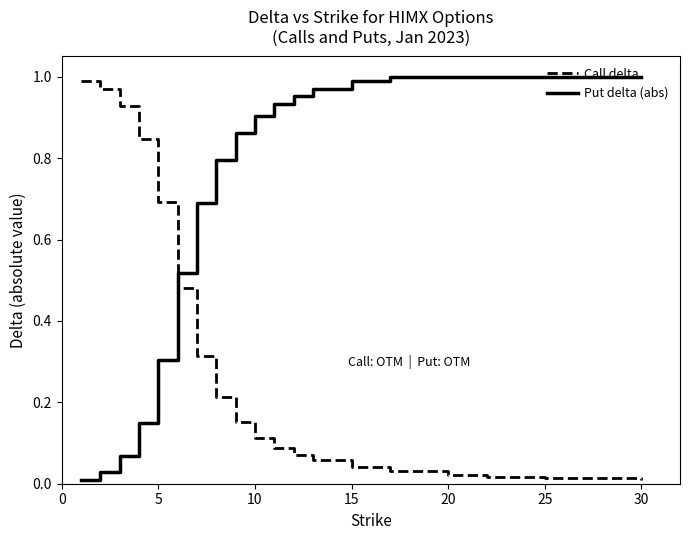

True or false: Call delta and Put delta (abs) intersect in this chart.

True